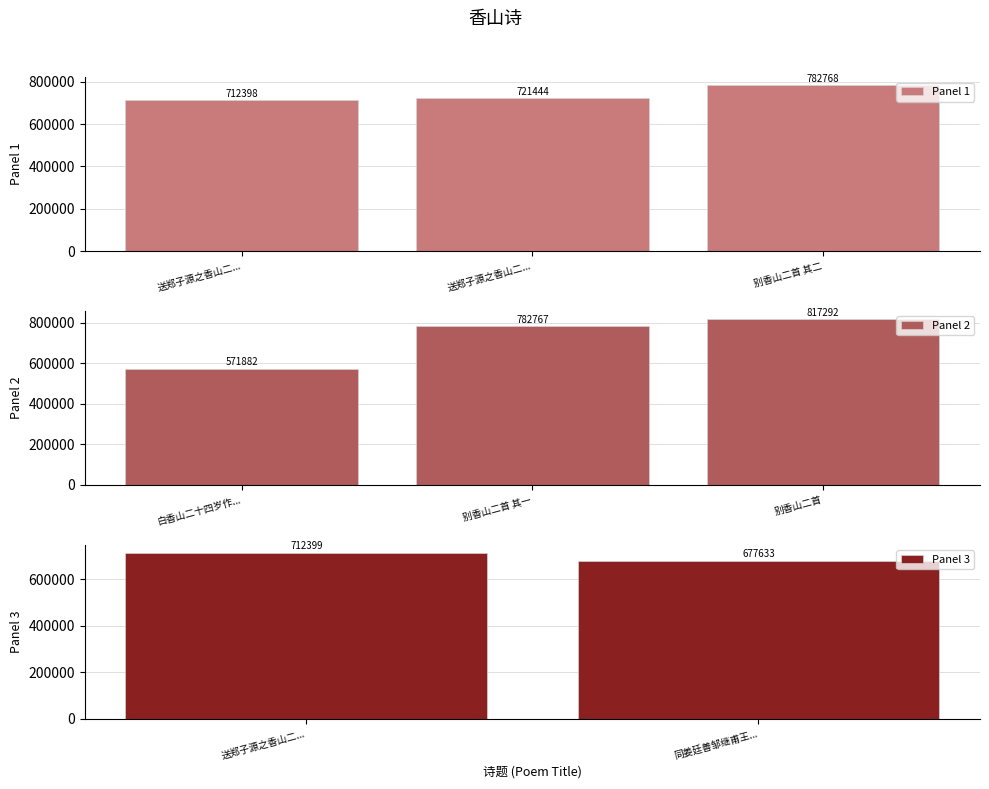

At which category does the chart reach its minimum across all series?

白香山二十四岁作感时诗余今正其时矣仍次其韵